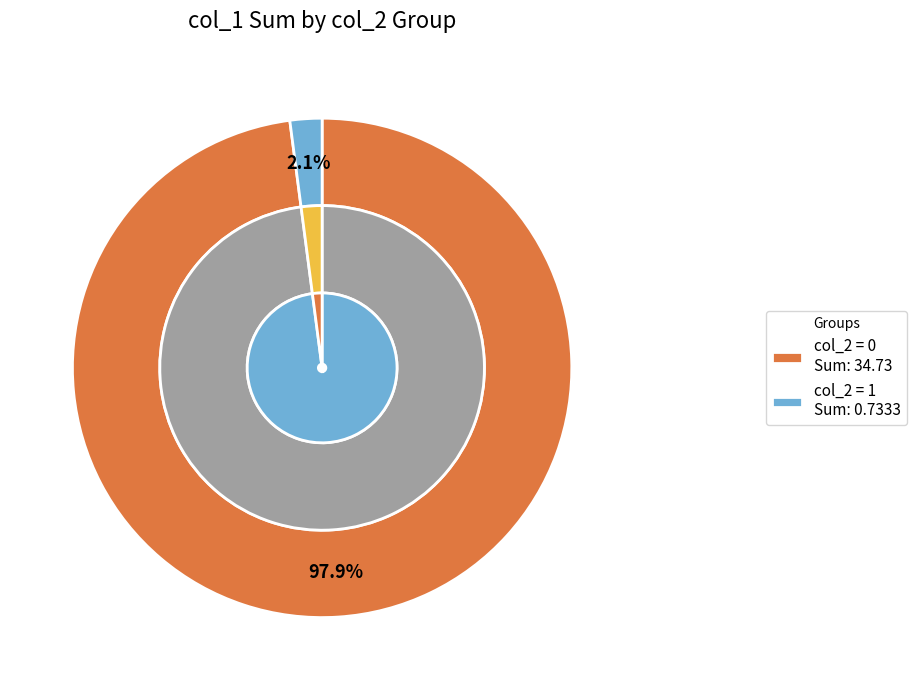

Is col_2=0 the majority of the pie?

Yes